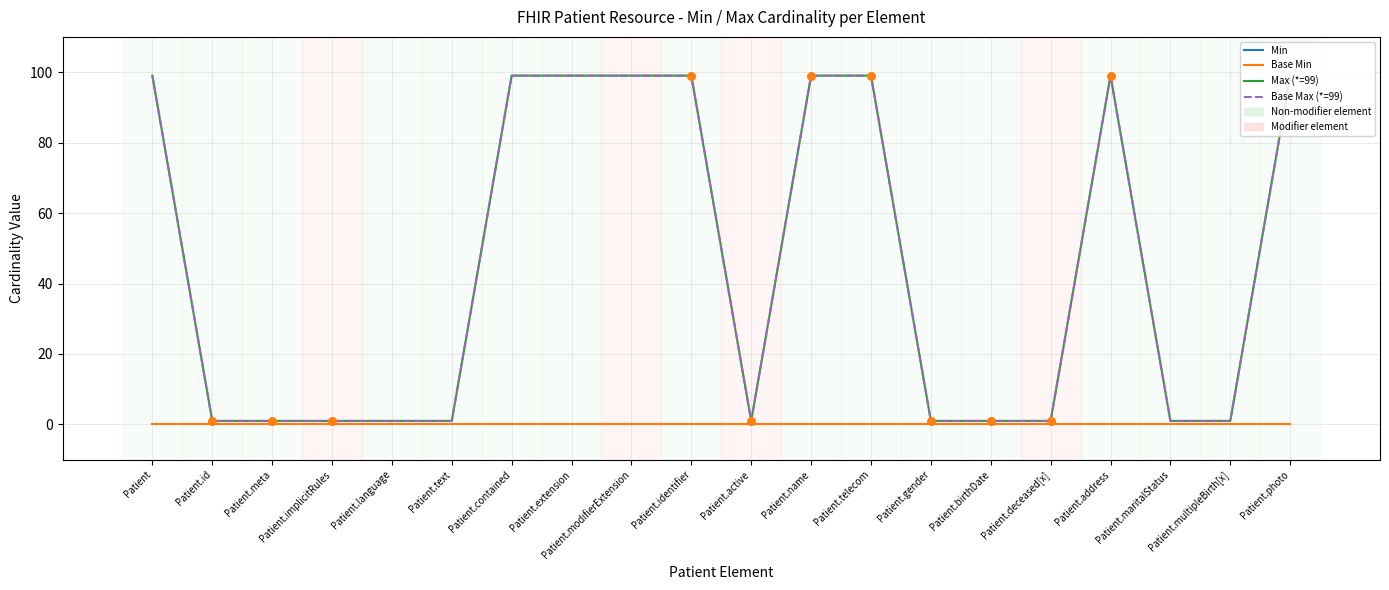

What is the total value across all series at Patient.deceased[x]?

2